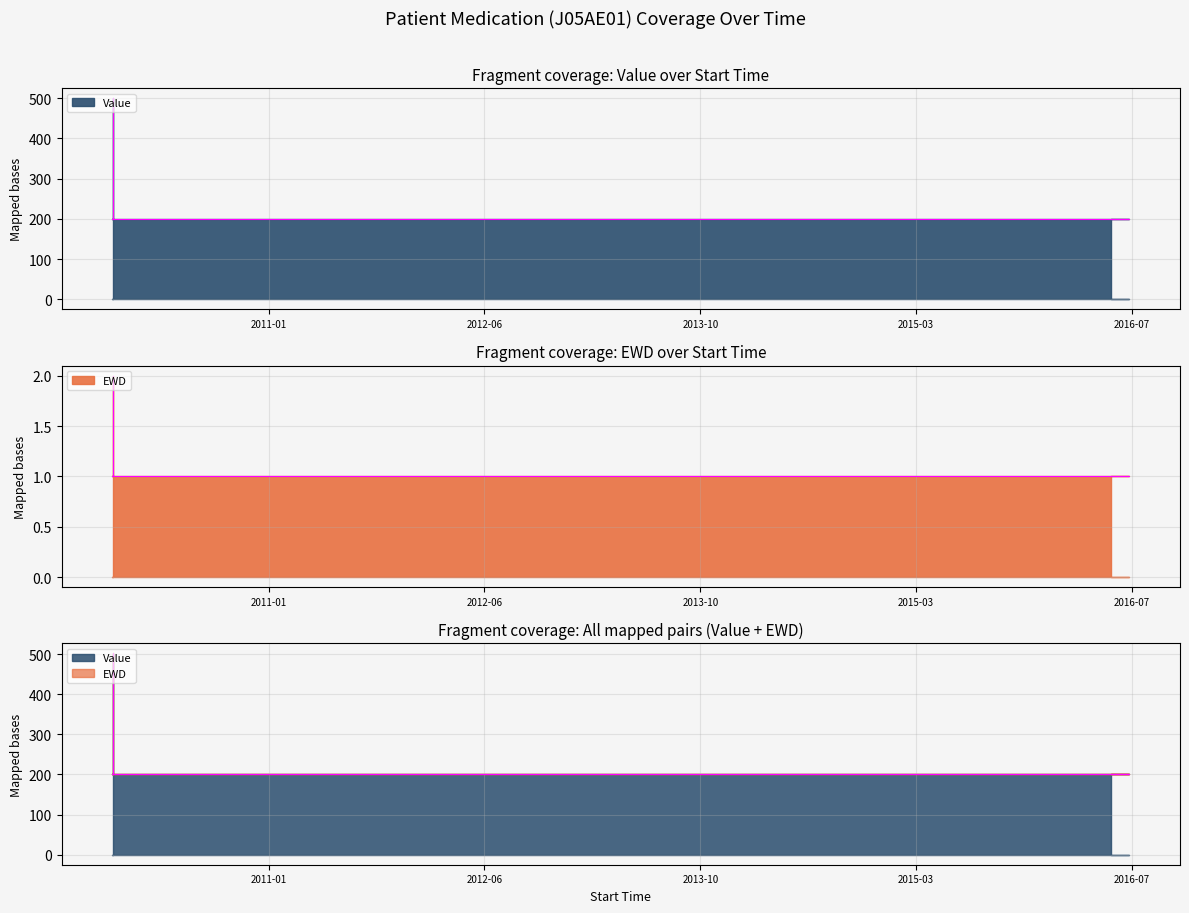

What is the total value across all series at 2016-05-30 10:12:13?

201